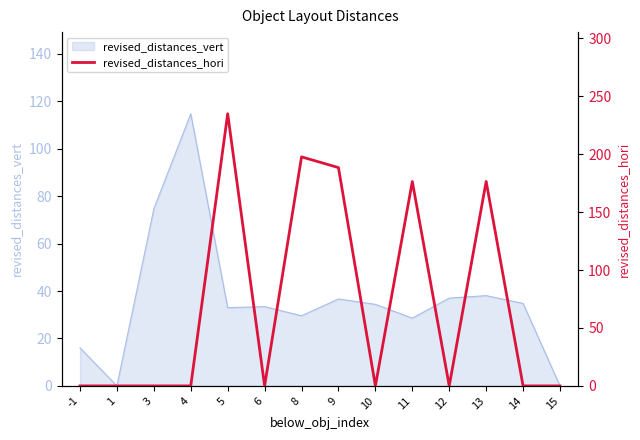

Reading left to right, what are all the values shown in this chart?

0.0	0.0	0.0	0.0	235.0	0.0	197.8	188.5	0.0	176.5	0.0	176.5	0.0	0.0